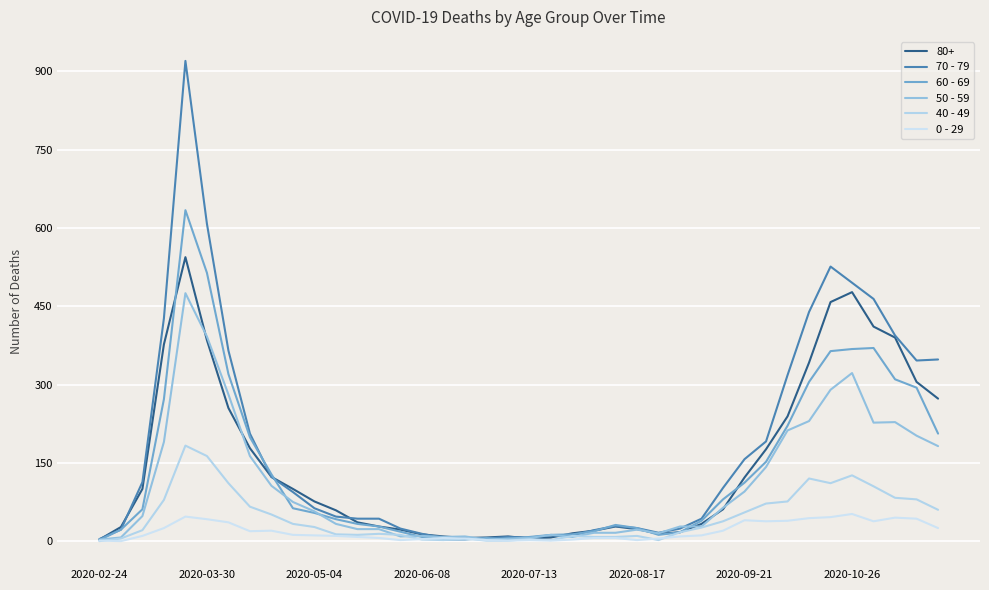

True or false: 70 - 79 and 50 - 59 intersect in this chart.

True